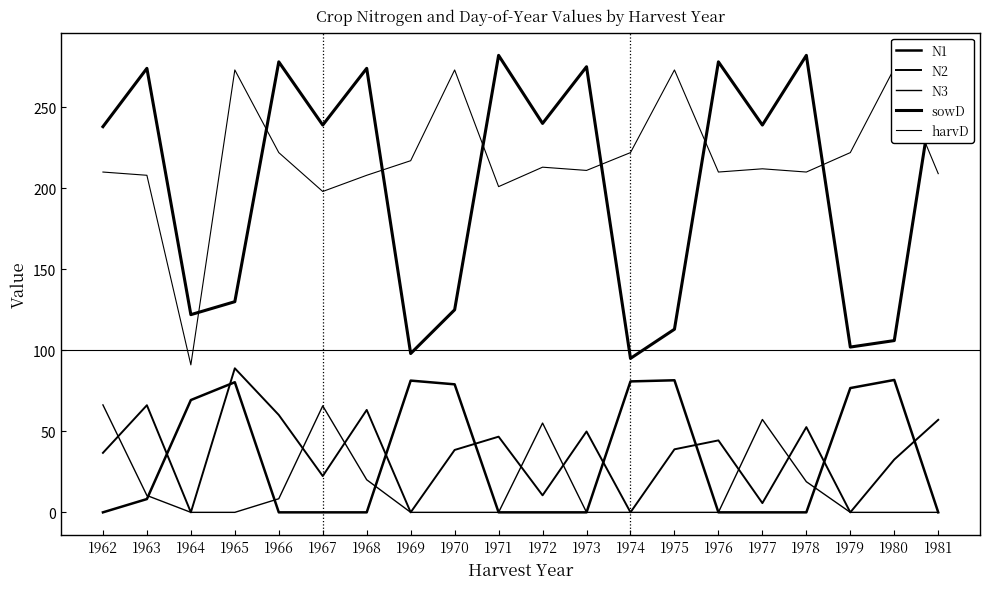

Which category has the highest value in the N3 series?

1962